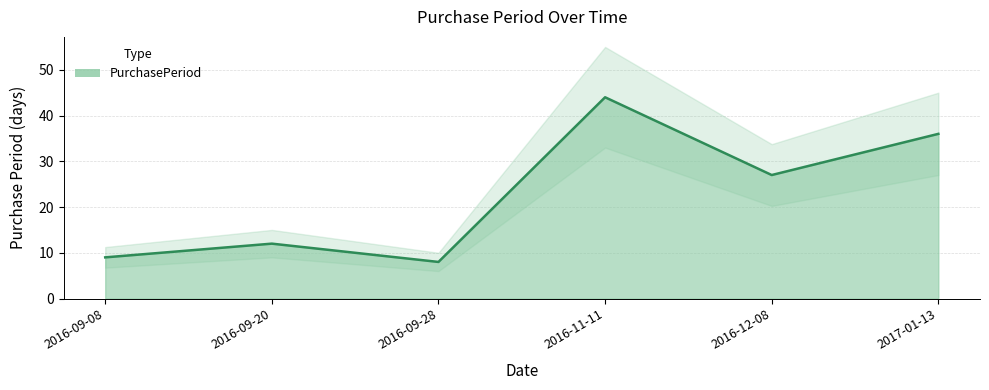

Reading left to right, list all the values displayed in this chart.

9	12	8	44	27	36